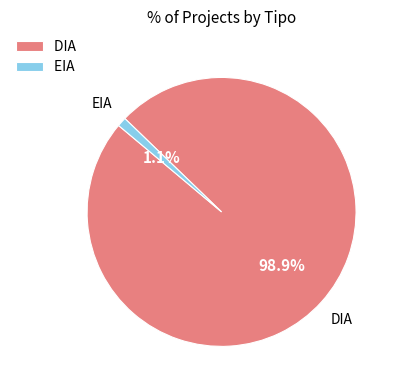

Rank the categories by value from highest to lowest.

DIA, EIA